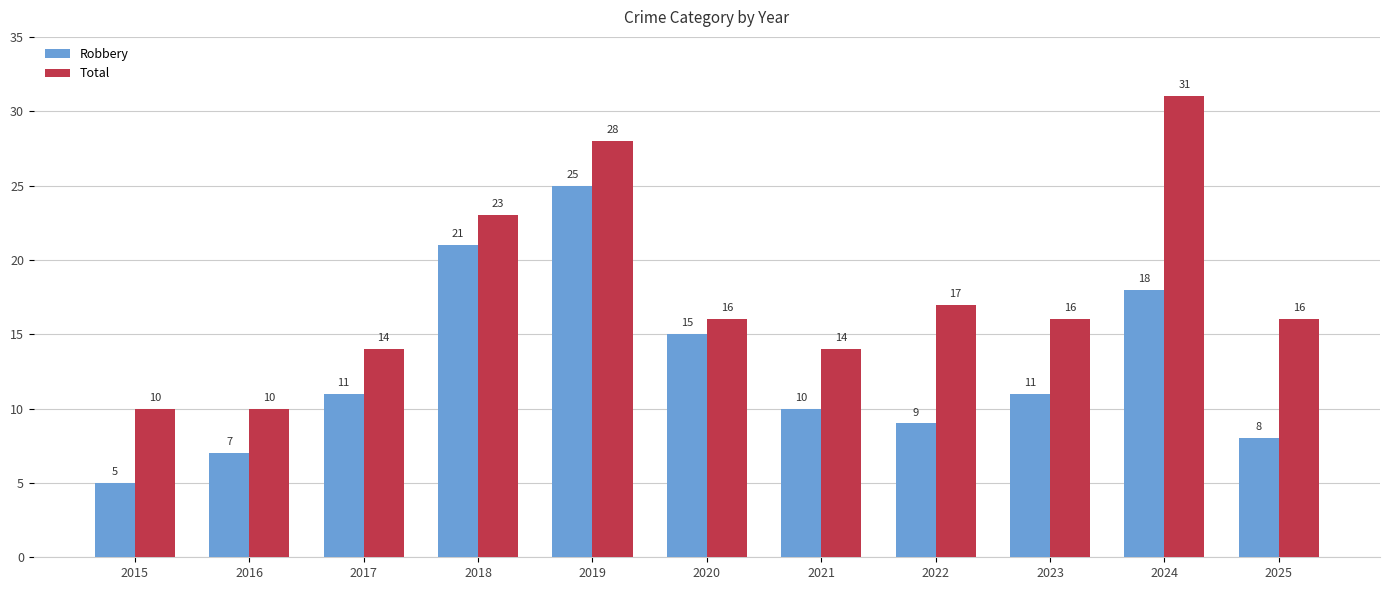

Reading left to right, extract all data points from this chart.

Robbery: 2015=5	2016=7	2017=11	2018=21	2019=25	2020=15	2021=10	2022=9	2023=11	2024=18	2025=8
Total: 2015=10	2016=10	2017=14	2018=23	2019=28	2020=16	2021=14	2022=17	2023=16	2024=31	2025=16